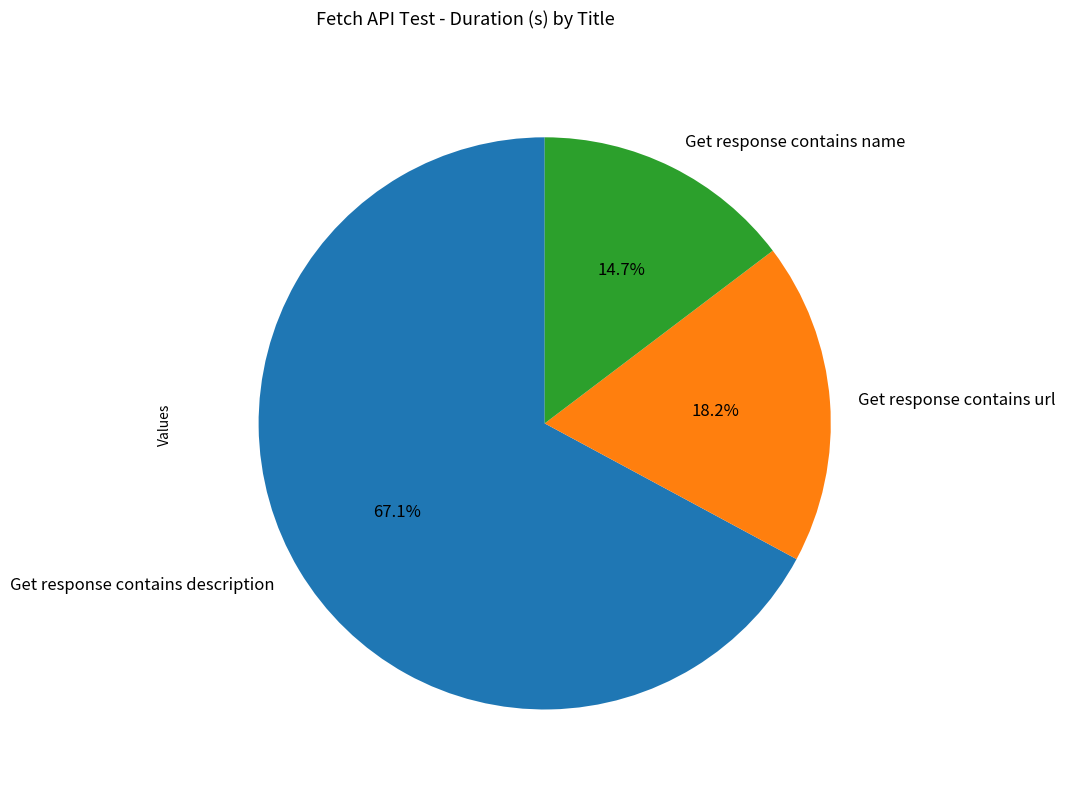

True or false: Get response contains name accounts for 15% of the total.

True